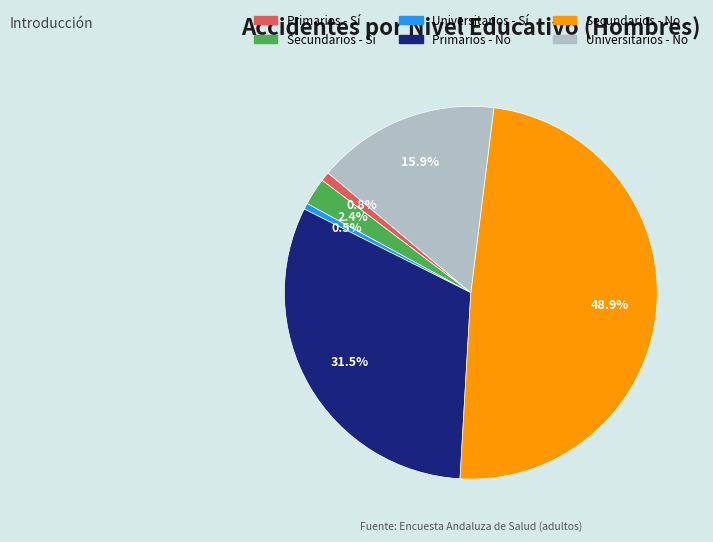

What is the ratio of the value at Universitarios - No to the value at Universitarios - Sí?

30.0